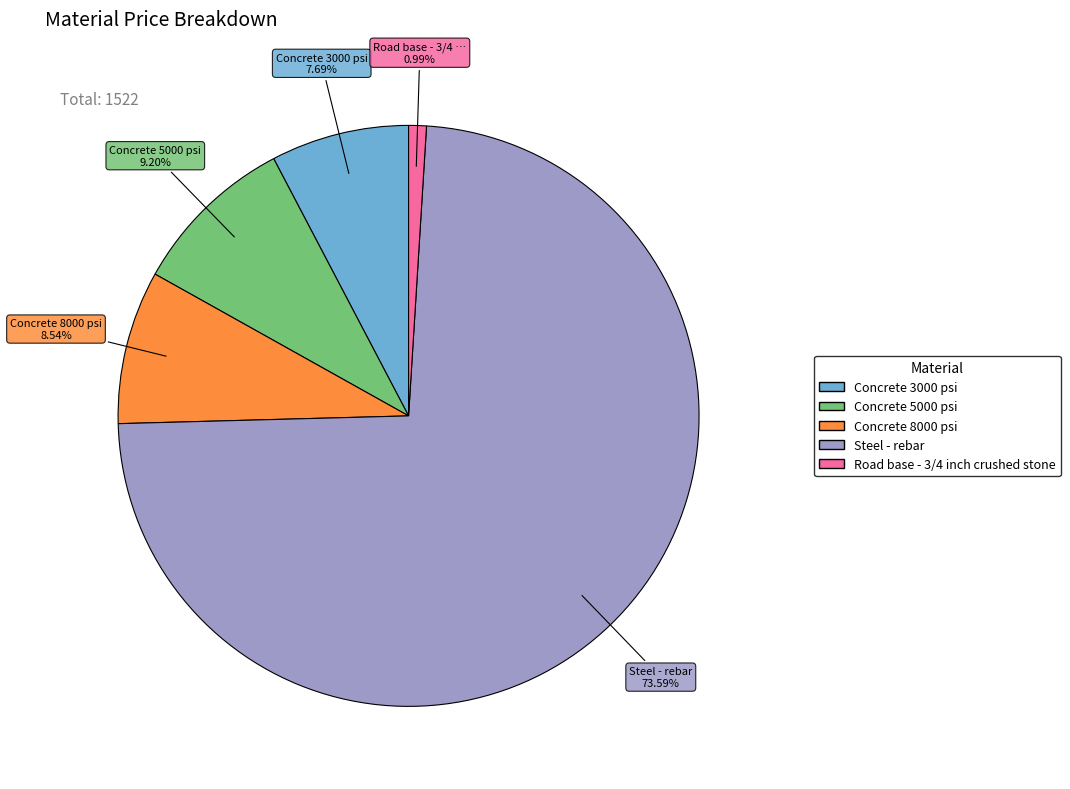

Is there a majority slice in this chart?

Yes